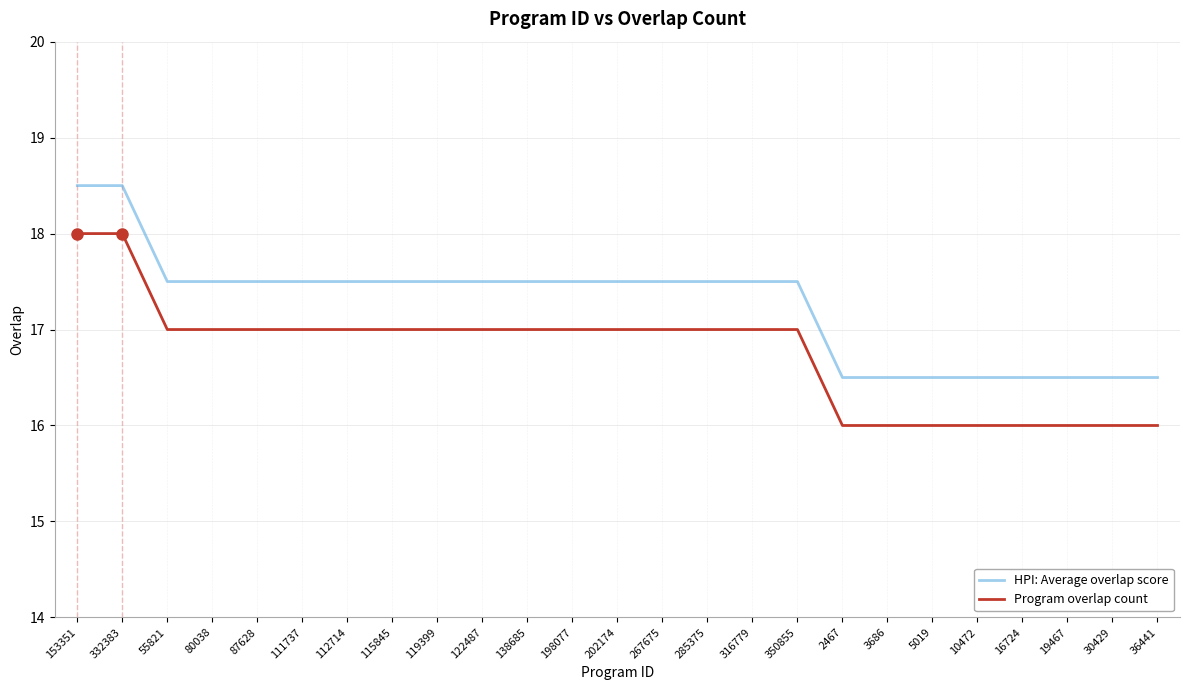

Does the chart have visible grid lines?

Yes